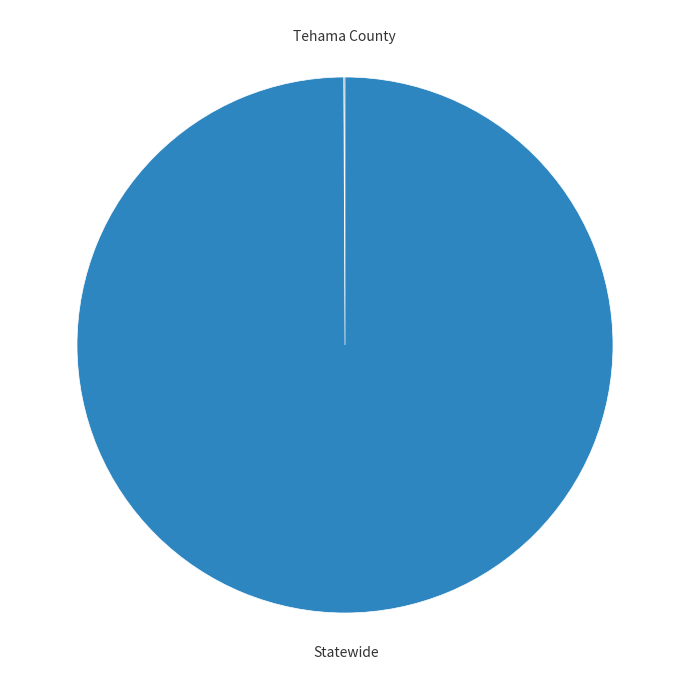

Is there any slice that represents more than half of the pie?

Yes